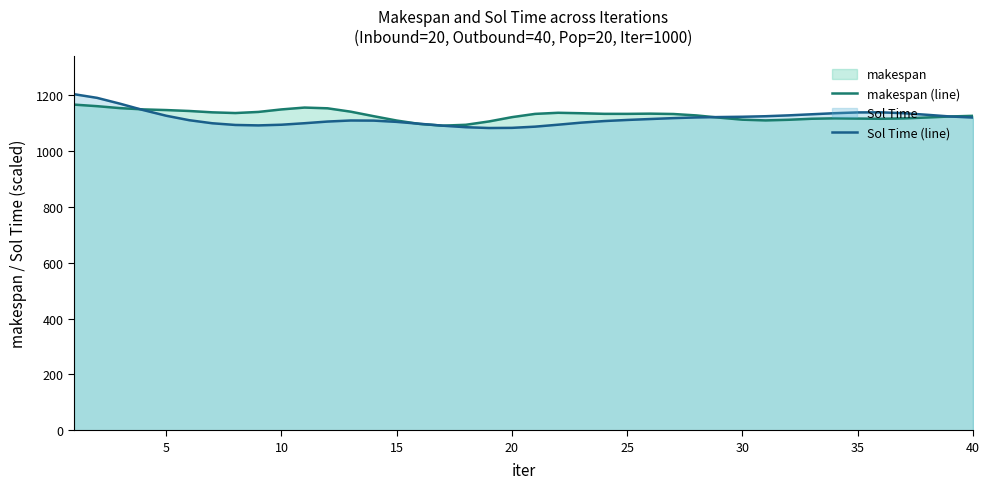

The value of makespan (line) at 5 is 424.3. True or false?

False